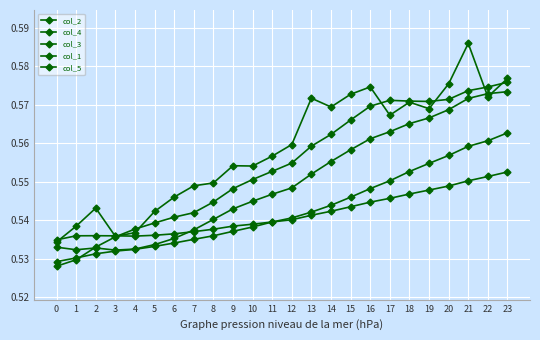

Which label corresponds to the largest value in the chart?

21